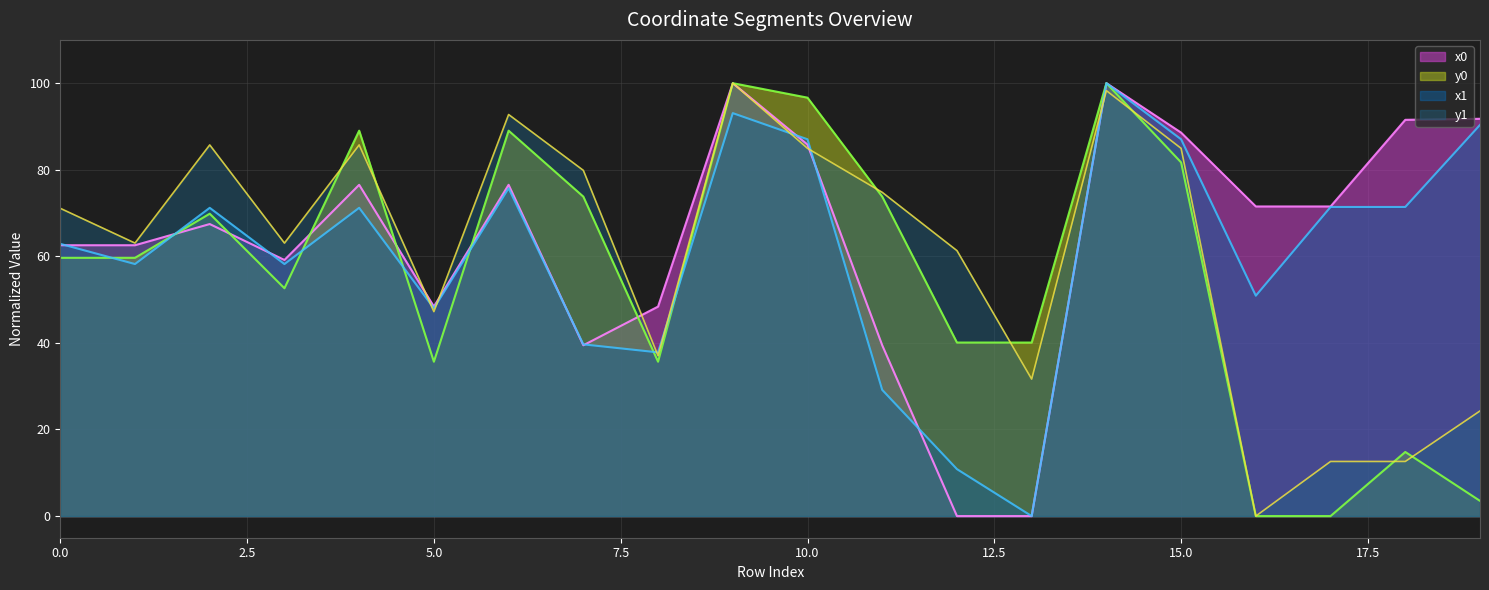

What is the difference between the second highest and minimum values in the y1 series?

98.3